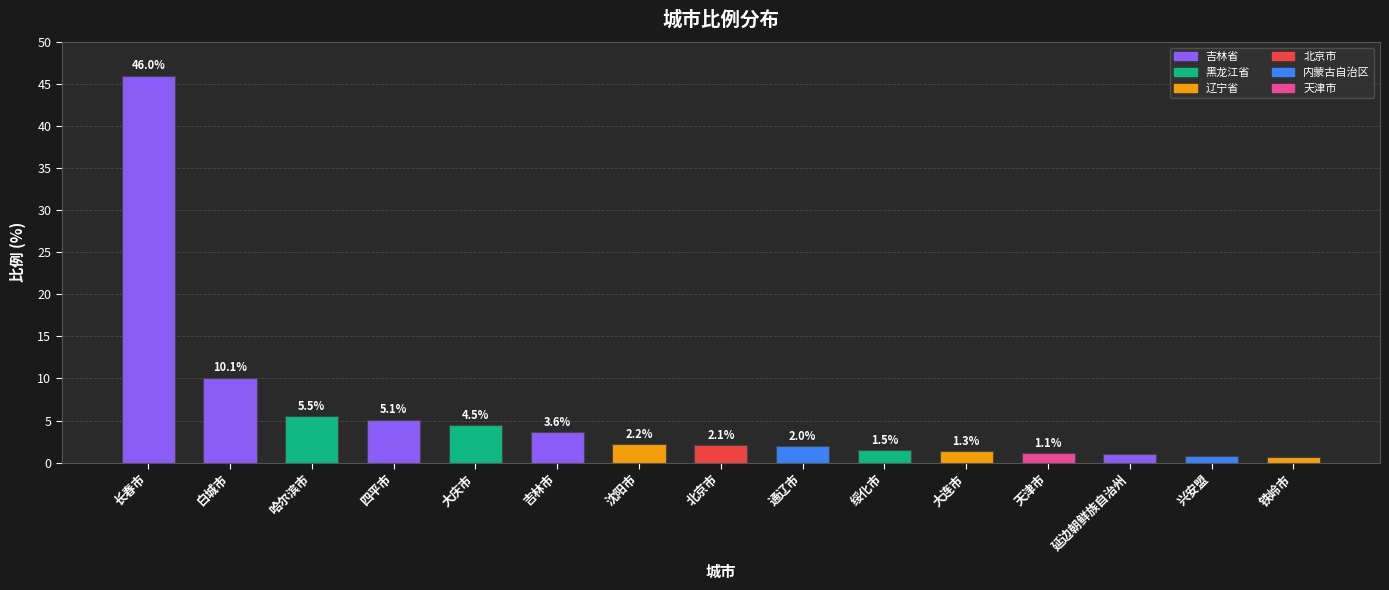

List the labels in order of value, smallest first.

铁岭市, 兴安盟, 延边朝鲜族自治州, 天津市, 大连市, 绥化市, 通辽市, 北京市, 沈阳市, 吉林市, 大庆市, 四平市, 哈尔滨市, 白城市, 长春市